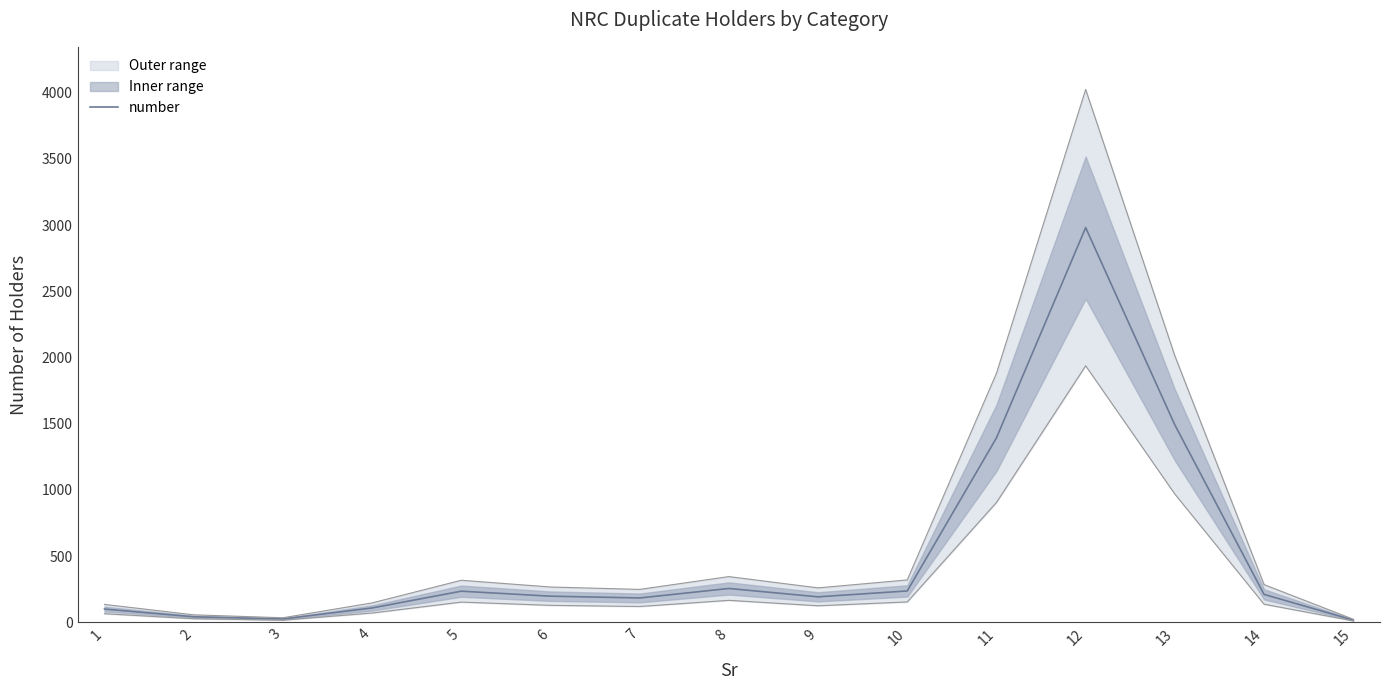

Reading left to right, what are all the values shown in this chart?

1=100.6	2=42.3	3=25.8	4=109.0	5=235.7	6=197.9	7=184.5	8=256.1	9=193.1	10=237.4	11=1393.4	12=2981.1	13=1491.1	14=211.4	15=17.6